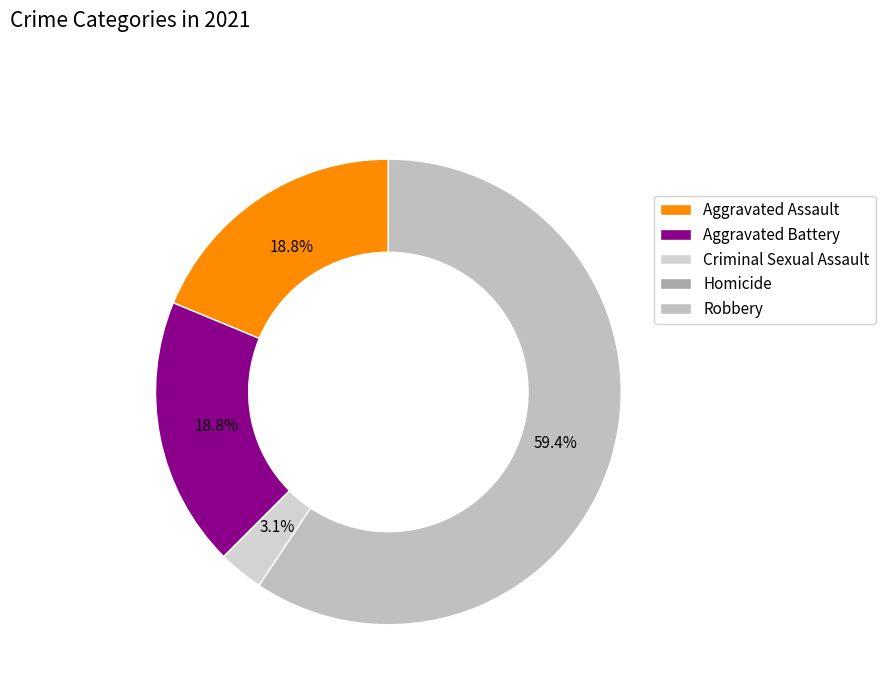

Which category accounts for the majority?

Robbery